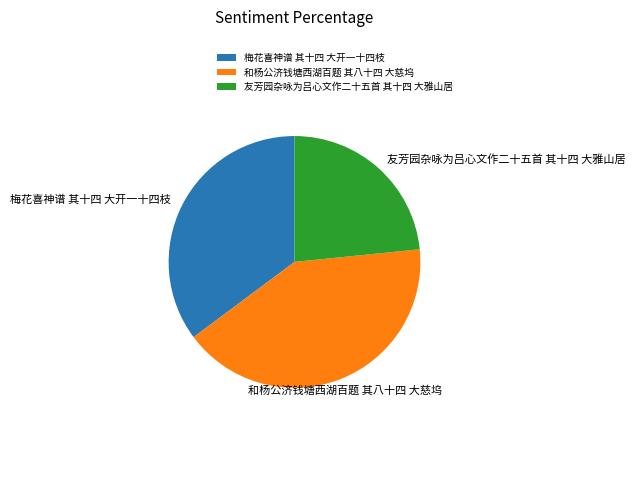

Is it true that 友芳园杂咏为吕心文作二十五首 其十四 大雅山居 is 23% of the pie?

True